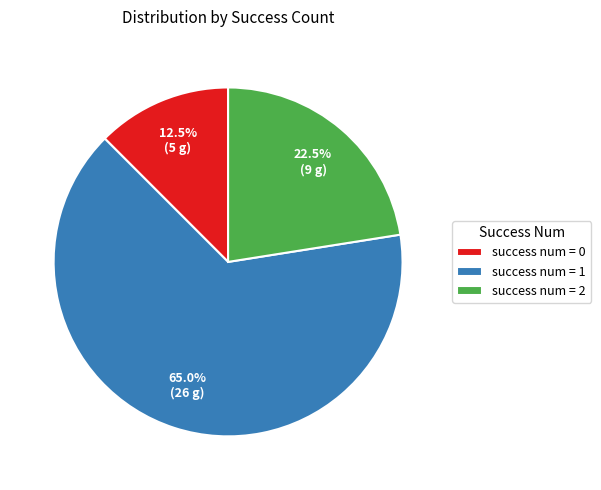

Which has a higher value, success num = 2 or success num = 1?

success num = 1